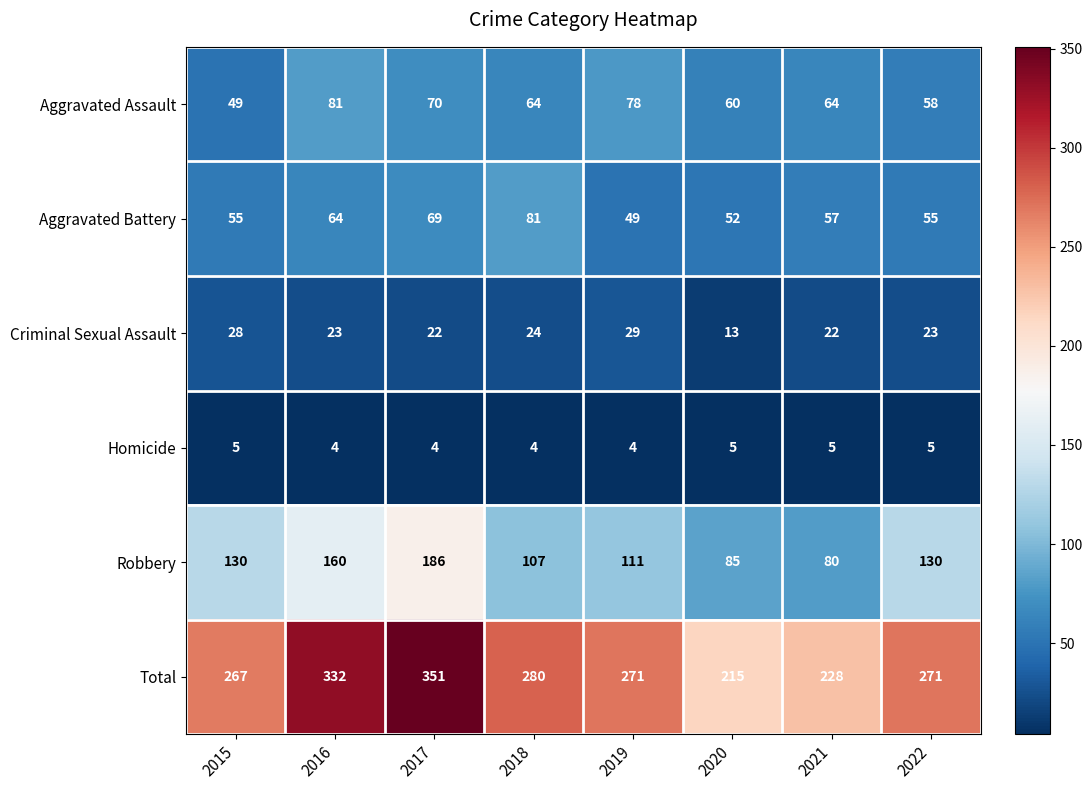

At 2020, list the series in order from smallest to largest.

Homicide, Criminal Sexual Assault, Aggravated Battery, Aggravated Assault, Robbery, Total